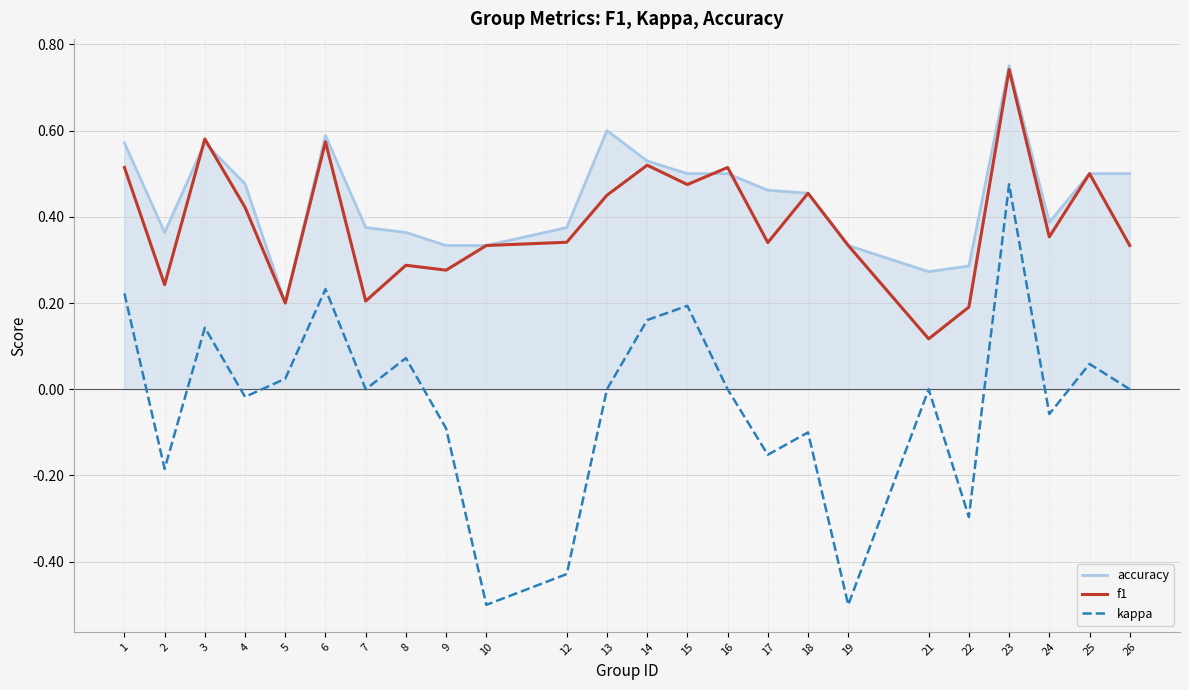

Where is the first local minimum for f1?

2